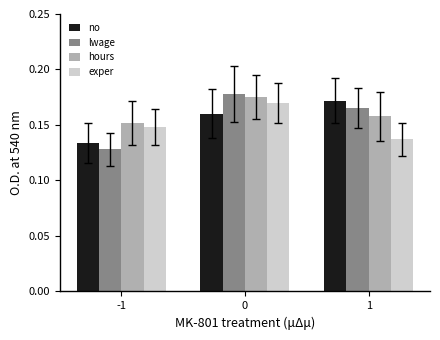

Is the value of exper at 1 greater than the value of lwage at 0?

No